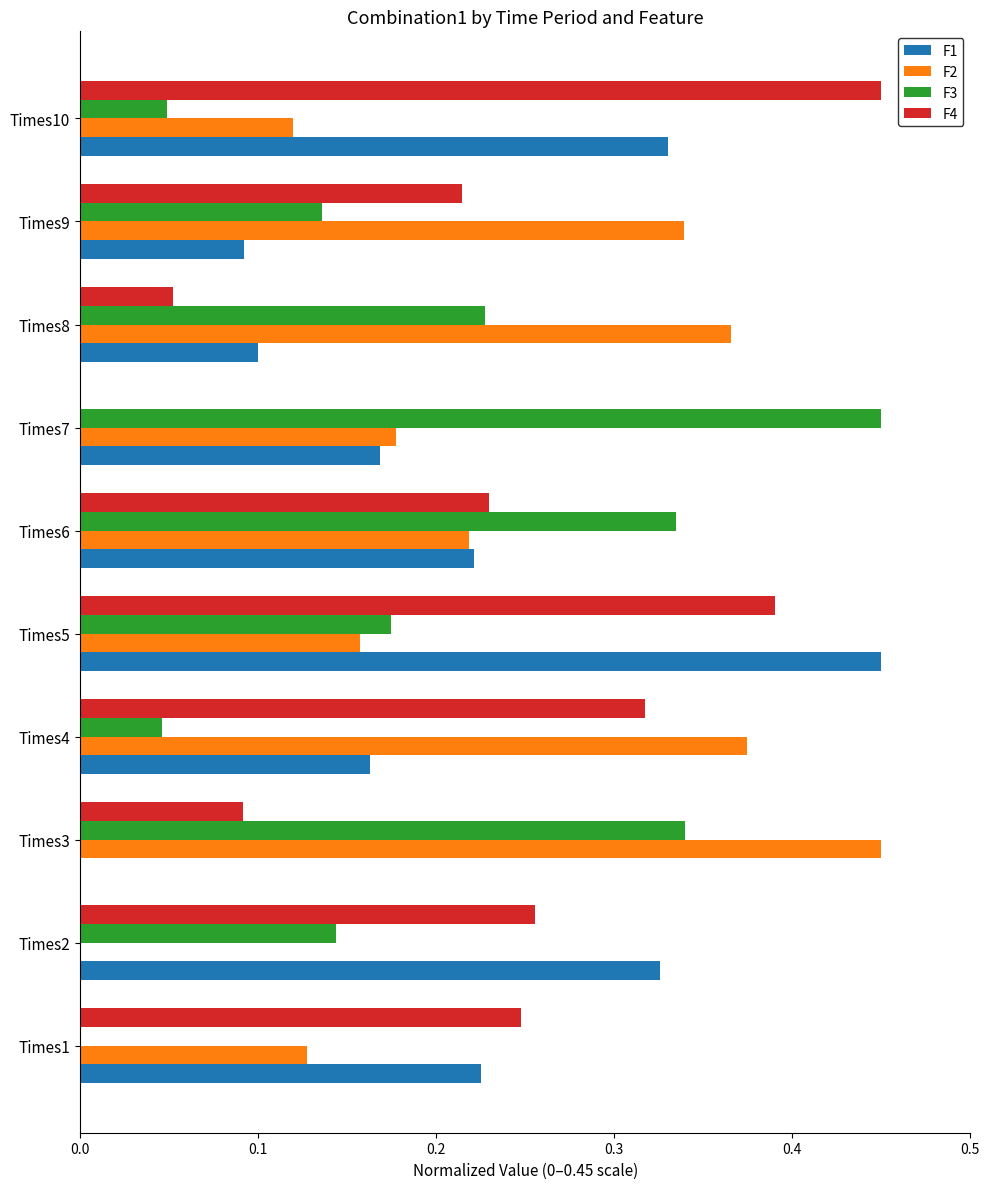

True or false: F2 has a value of 0.0 at Times2.

True